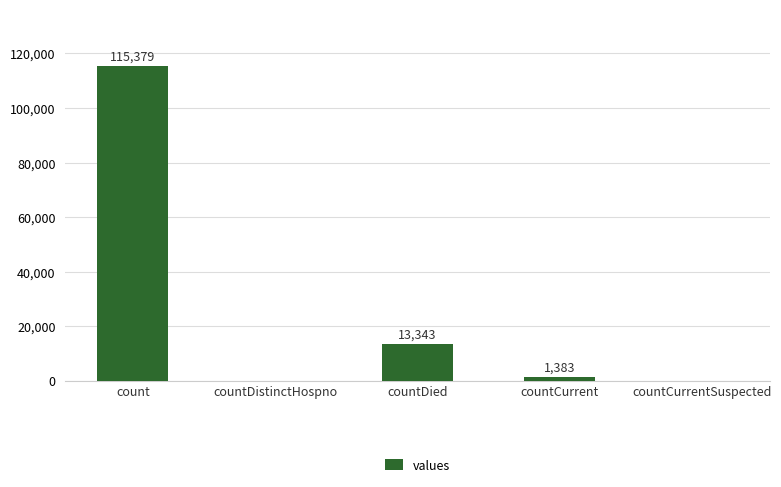

How many distinct data groups are displayed?

1